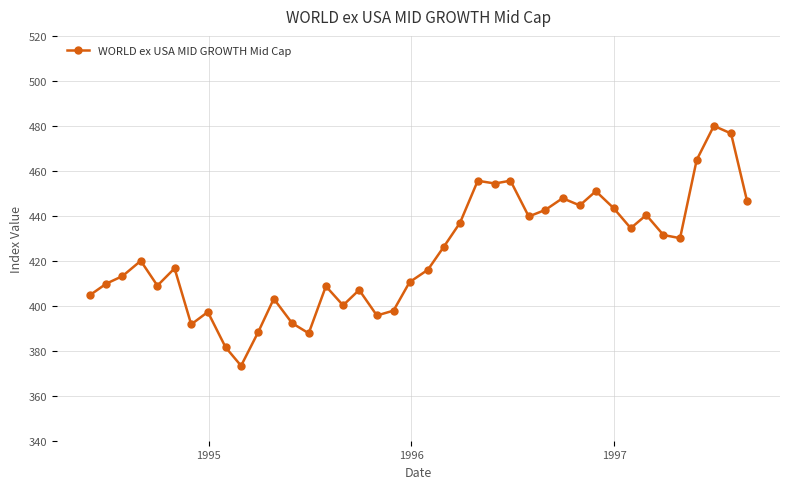

What is the value of the 1st point from the left?

404.7